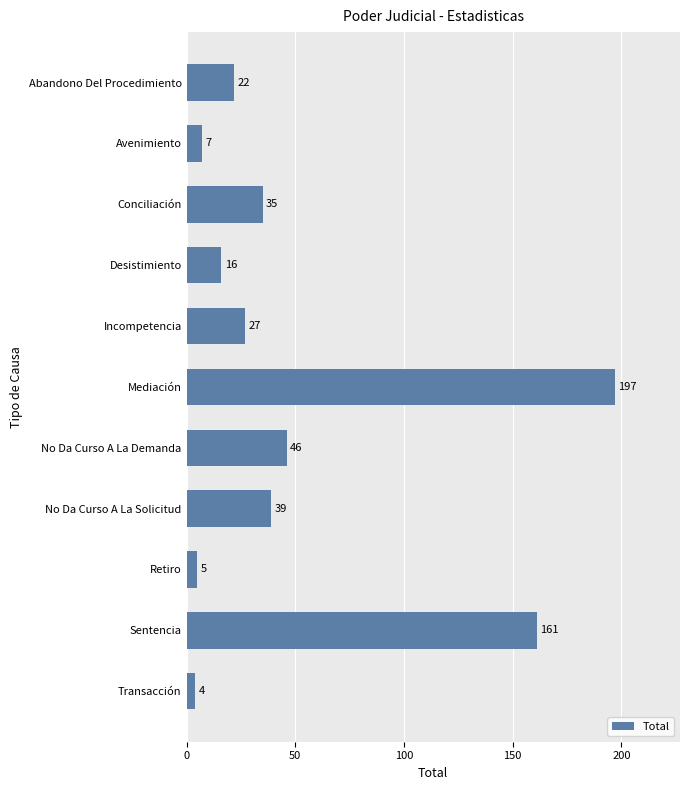

Approximately how many times larger is the value at Desistimiento compared to Conciliación?

0.5